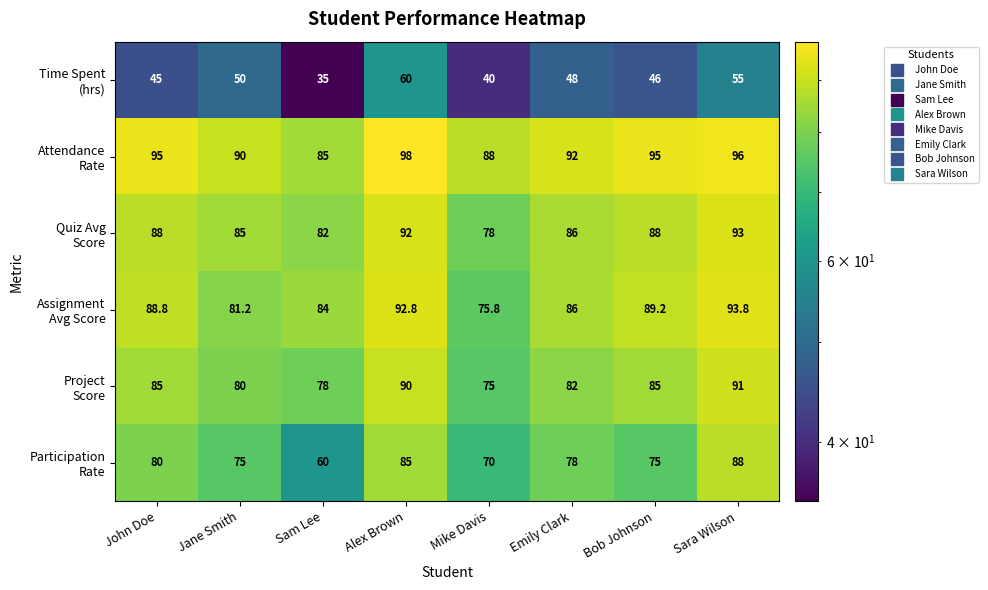

What is the spread (max minus min) of values at John Doe?

50.0